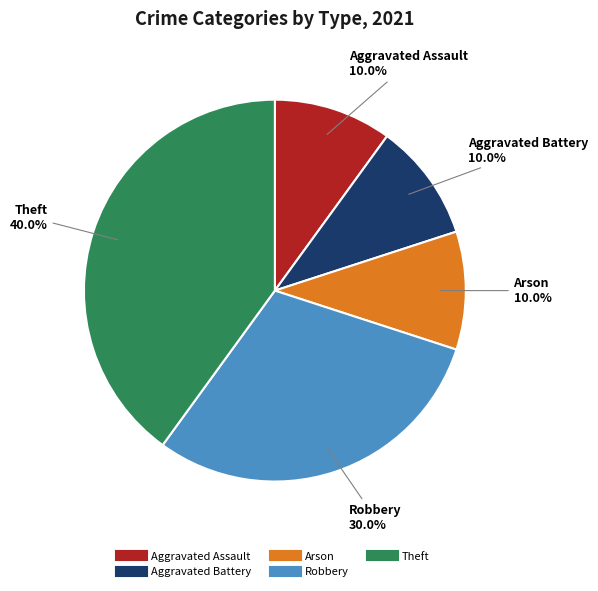

Is Theft the majority of the pie?

No